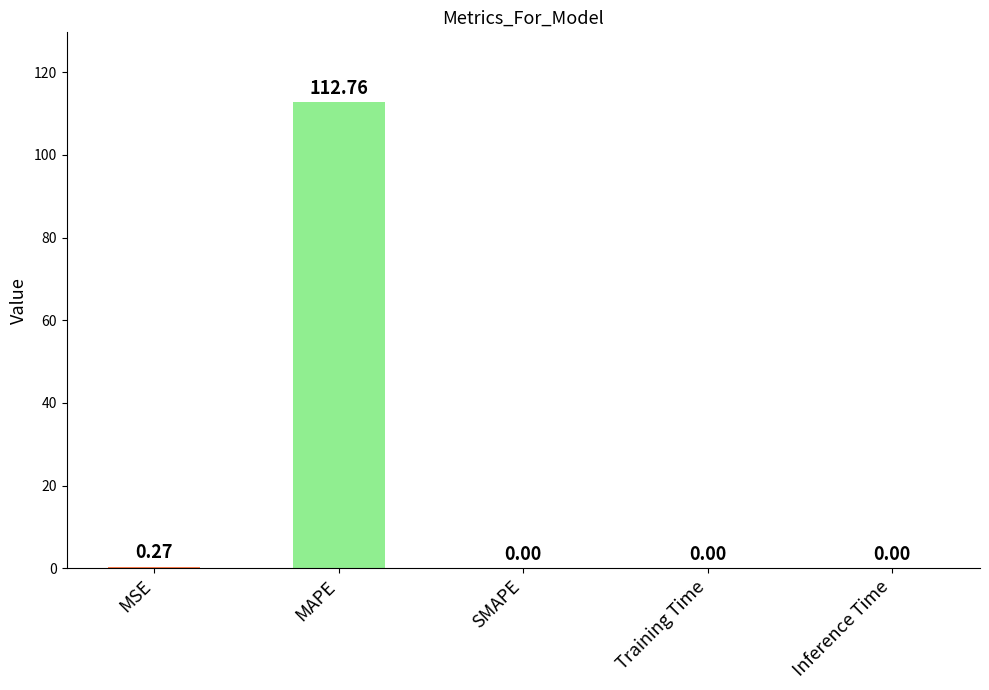

True or false: the data shows 0.0 at SMAPE.

True